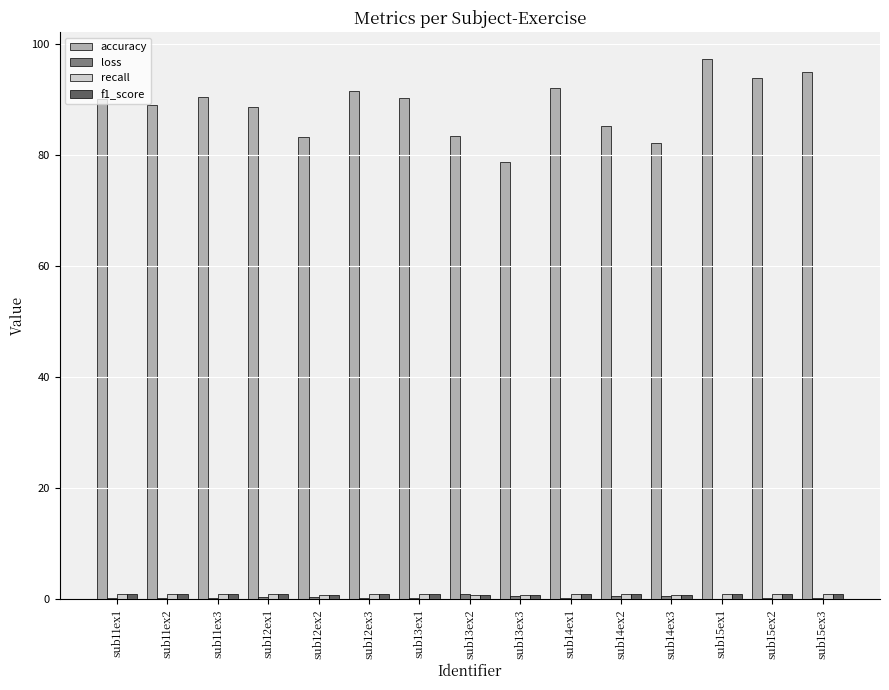

Which series has the largest total across all categories?

accuracy